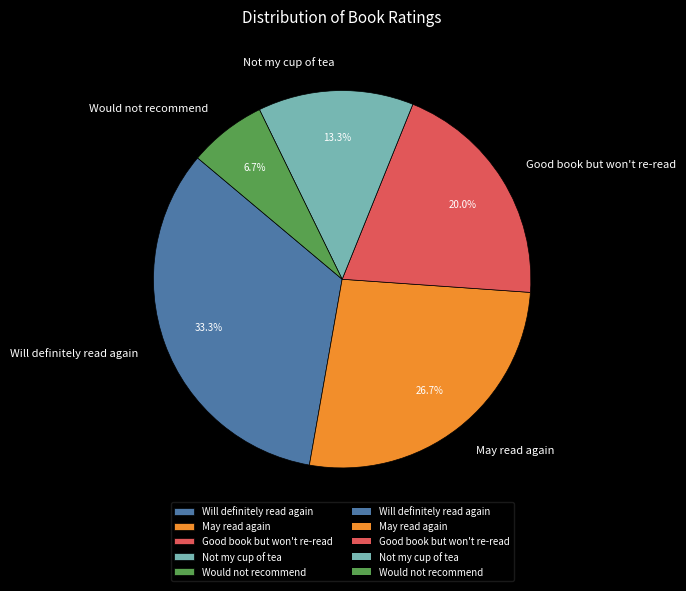

Rank the categories by value from highest to lowest.

Will definitely read again, May read again, Good book but won't re-read, Not my cup of tea, Would not recommend